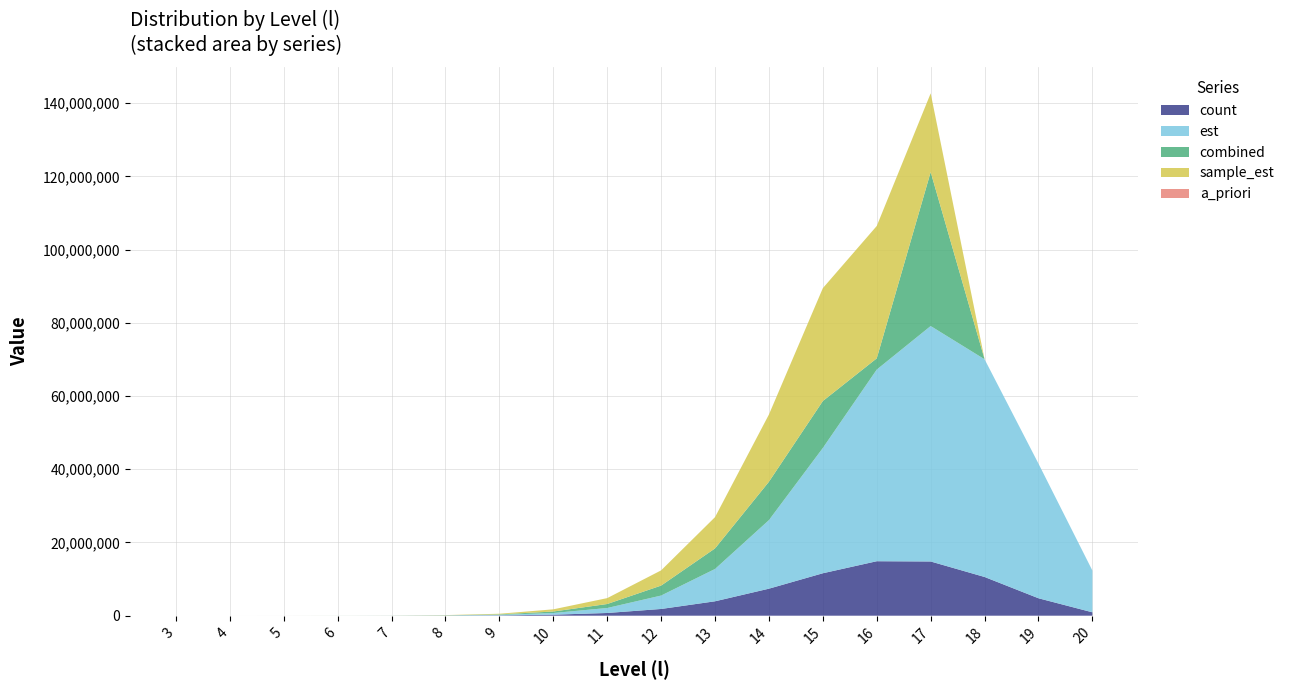

Reading right to left, what are all the values shown in this chart?

count: 20=925555.0	19=4762630.0	18=10575956.0	17=14812390.0	16=14880108.0	15=11594468.0	14=7381977.0	13=3935856.0	12=1840136.0	11=742766.0	10=278929.0	9=90195.0	8=29440.0	7=7676.0	6=2435.0	5=484.0	4=179.0	3=23.0
est: 20=11397940.8	19=36767550.9	18=59467230.7	17=64319395.6	16=52356766.1	15=34228939.5	14=18731274.5	13=8831122.0	12=3664796.9	11=1361312.6	10=458894.1	9=142049.3	8=40810.5	7=10994.7	6=2807.8	5=688.4	4=164.8	3=39.6
combined: 20=0.0	19=0.0	18=0.0	17=42053187.4	16=3062605.0	15=12818728.4	14=10482553.6	13=5614442.7	12=2723146.6	11=1091278.8	10=405422.8	9=129374.1	8=40348.1	7=10368.4	6=3152.9	5=566.3	4=200.6	3=23.3
sample_est: 20=0.0	19=0.0	18=0.0	17=21506049.1	16=36163031.5	15=30836717.5	14=18368165.7	13=8547422.7	12=4154609.9	11=1608014.0	10=598400.4	9=172106.7	8=53457.6	7=12307.8	6=3403.6	5=569.6	4=171.9	3=16.8
a_priori: 20=0.0	19=0.0	18=0.0	17=0.1	16=0.3	15=0.7	14=1.2	13=1.9	12=2.5	11=3.0	10=3.4	9=3.4	8=3.2	7=2.8	6=2.3	5=1.9	4=1.5	3=1.1